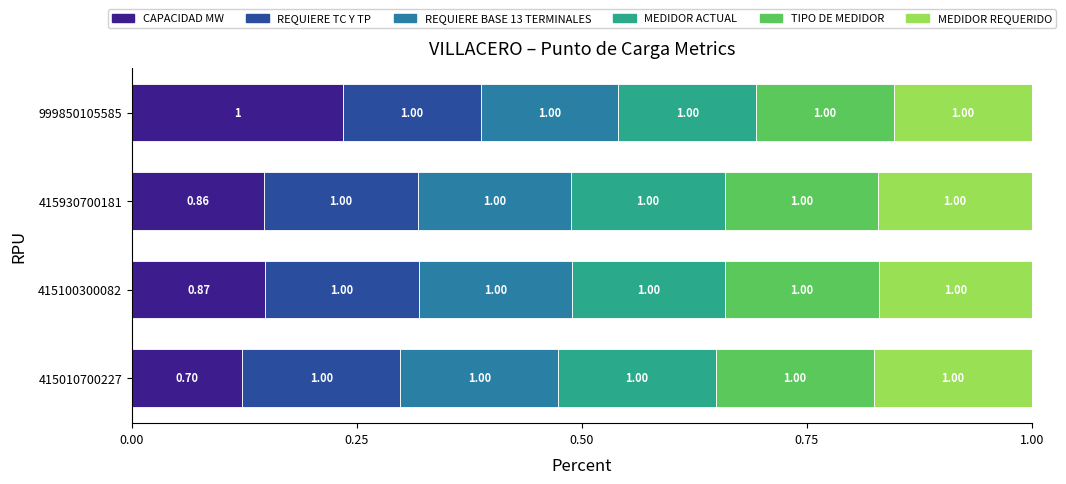

What is the value of the REQUIERE BASE 13 TERMINALES bar at the 1st from the left?

0.2